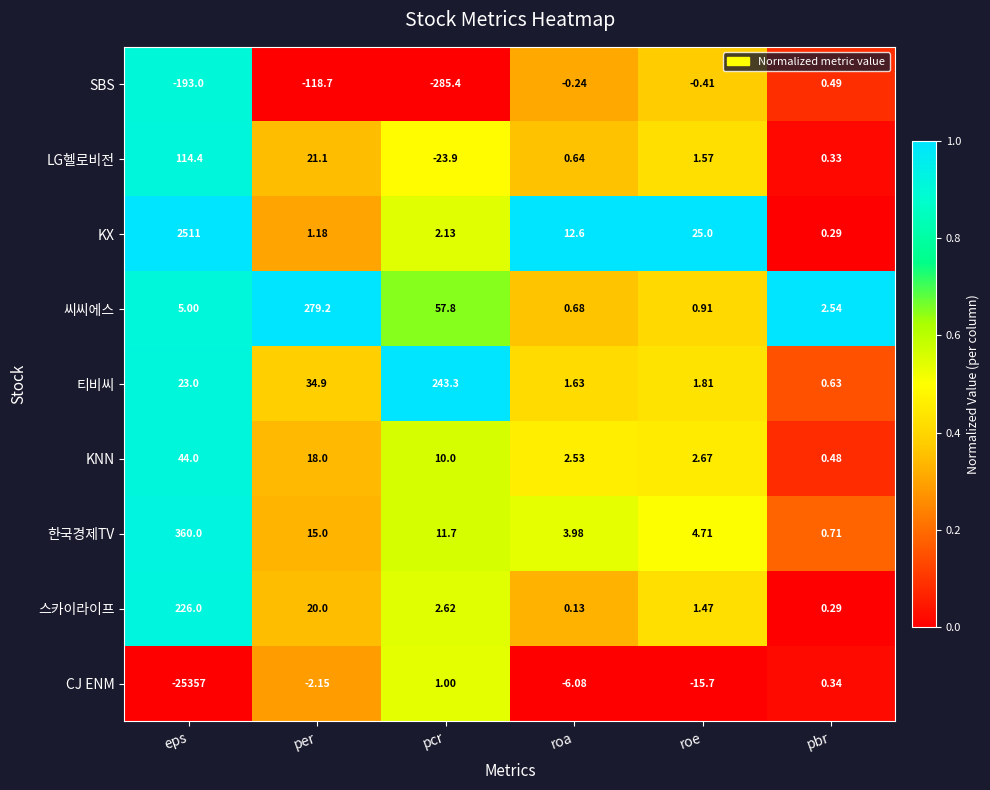

Where does the 스카이라이프 series first go above 2?

eps